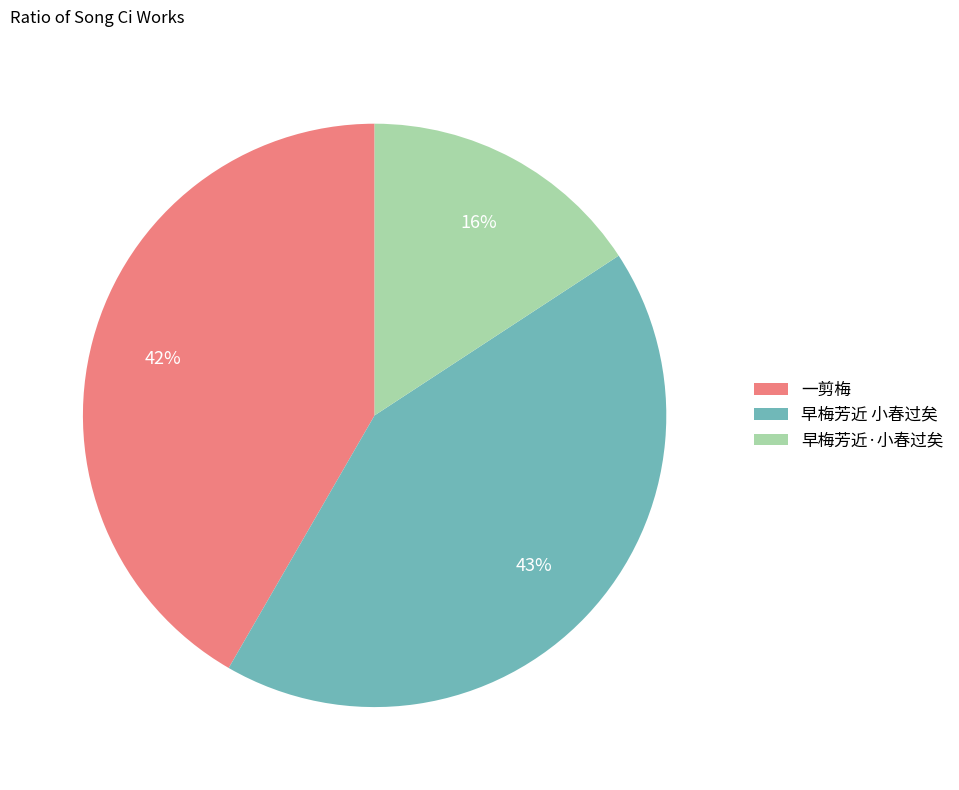

Between 一剪梅 and 早梅芳近 小春过矣, which is larger?

早梅芳近 小春过矣